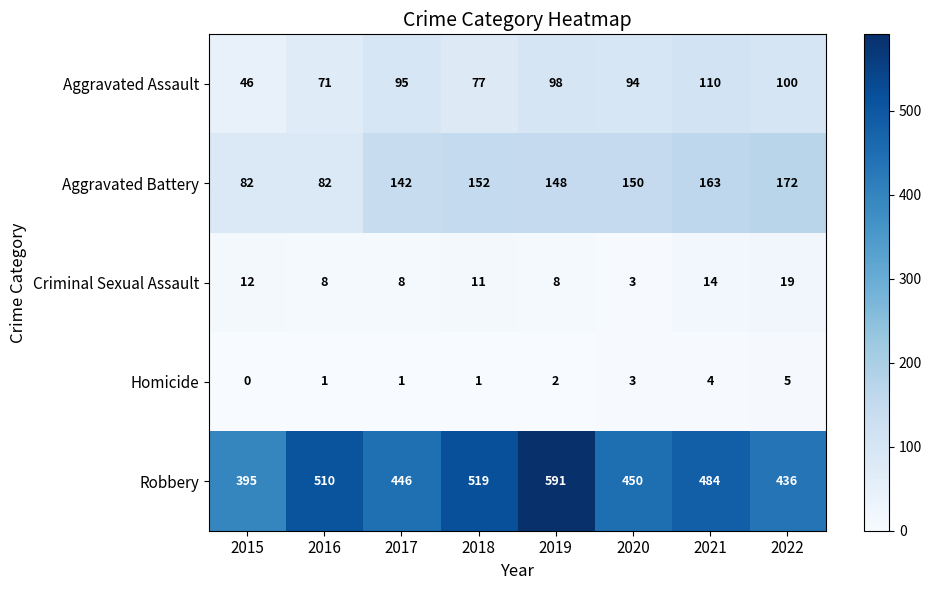

List the series in order of their peak value, highest first.

Robbery, Aggravated Battery, Aggravated Assault, Criminal Sexual Assault, Homicide